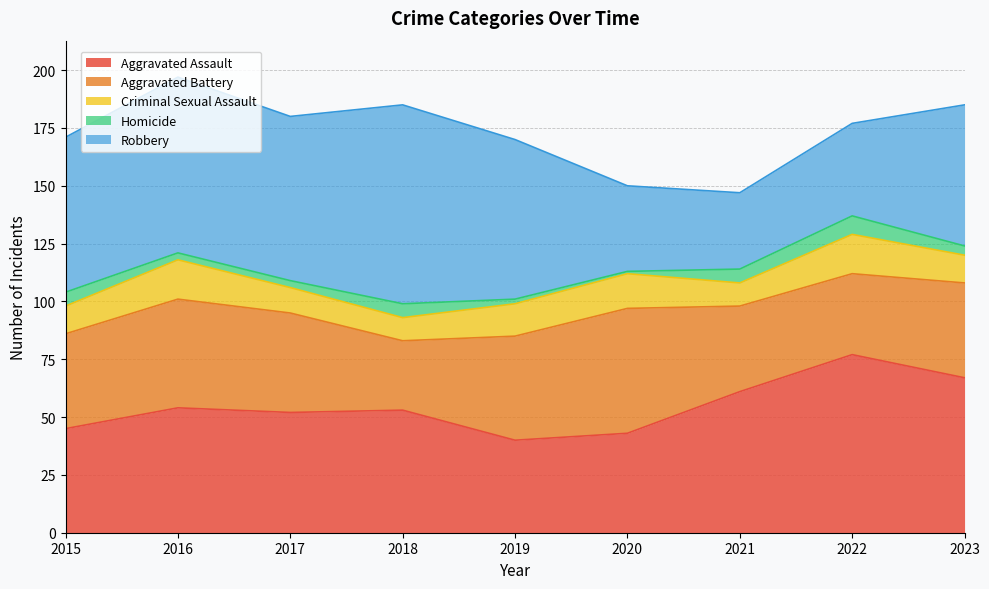

How many interior local peaks does the Aggravated Assault series have?

3